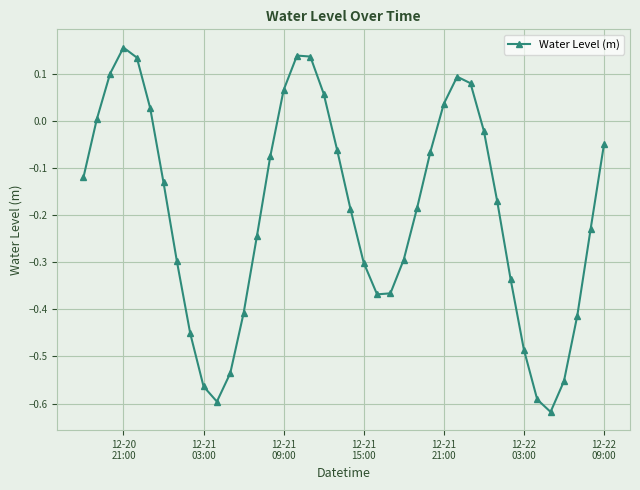

Does the chart display data point markers on the line(s)?

Yes